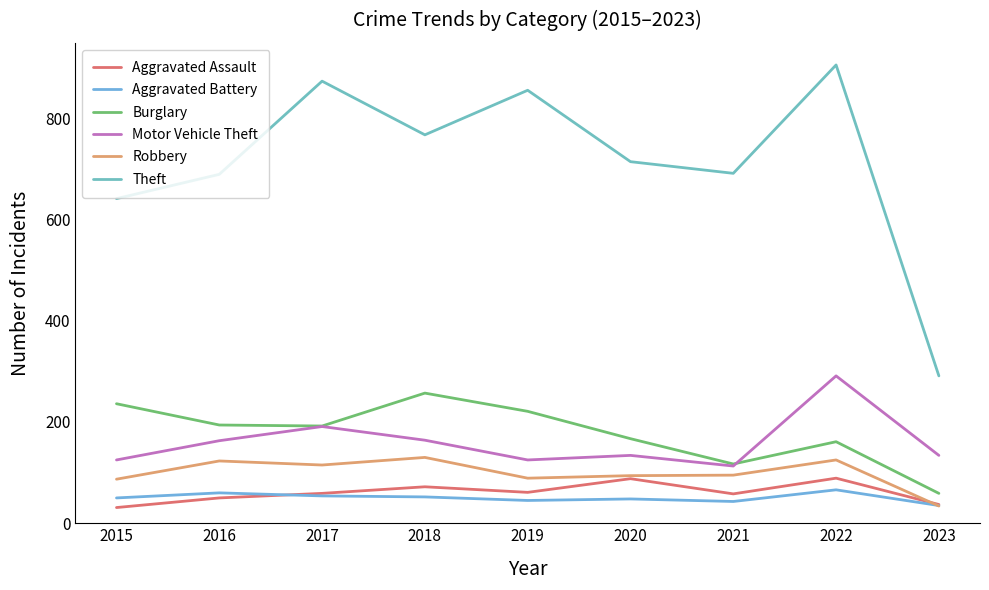

At which category does the chart reach its peak across all series?

2022